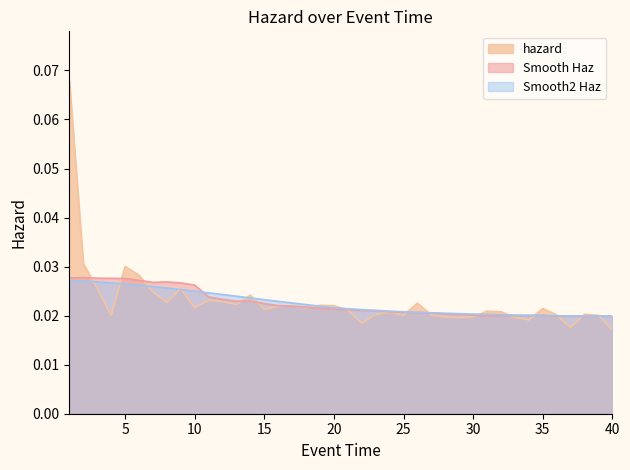

How many interior local valleys does the hazard series have?

11